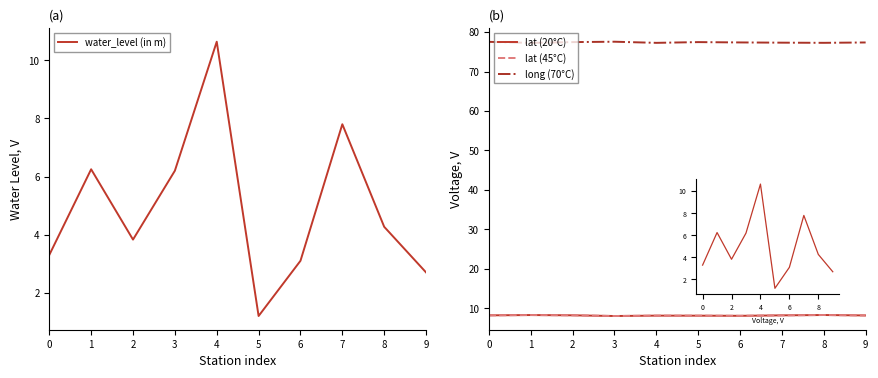

Where is the first local minimum for long (70°C)?

1